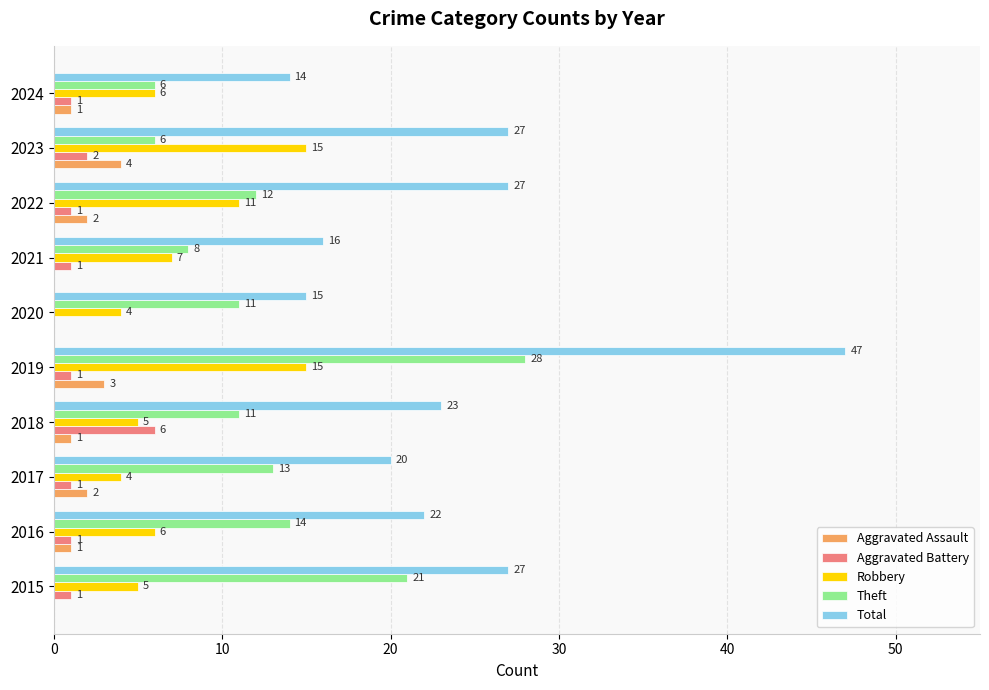

What are all the series names shown in the legend?

Aggravated Assault, Aggravated Battery, Robbery, Theft, Total